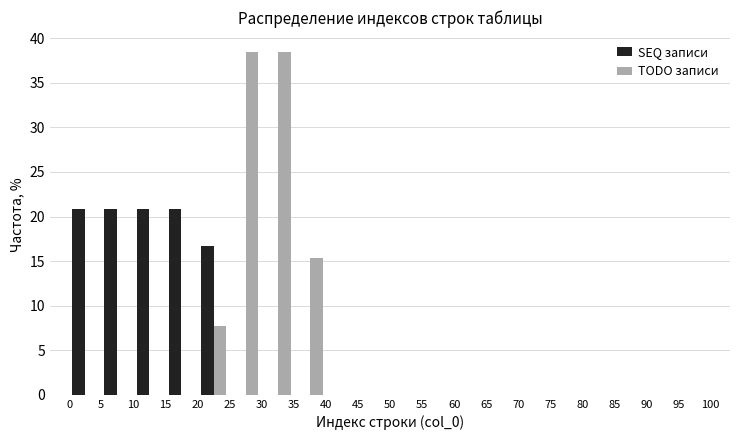

Reading left to right, transcribe this chart: for each range on the x-axis, give the height of each series' bar. The values are not printed on the chart, so give them approximately, as read against the axis.

0 to 5: SEQ записи=21.0	TODO записи=0
5 to 10: SEQ записи=21.0	TODO записи=0
10 to 15: SEQ записи=21.0	TODO записи=0
15 to 20: SEQ записи=21.0	TODO записи=0
20 to 25: SEQ записи=16.5	TODO записи=7.5
25 to 30: SEQ записи=0	TODO записи=38.5
30 to 35: SEQ записи=0	TODO записи=38.5
35 to 40: SEQ записи=0	TODO записи=15.5
40 to 45: SEQ записи=0	TODO записи=0
45 to 50: SEQ записи=0	TODO записи=0
50 to 55: SEQ записи=0	TODO записи=0
55 to 60: SEQ записи=0	TODO записи=0
60 to 65: SEQ записи=0	TODO записи=0
65 to 70: SEQ записи=0	TODO записи=0
70 to 75: SEQ записи=0	TODO записи=0
75 to 80: SEQ записи=0	TODO записи=0
80 to 85: SEQ записи=0	TODO записи=0
85 to 90: SEQ записи=0	TODO записи=0
90 to 95: SEQ записи=0	TODO записи=0
95 to 100: SEQ записи=0	TODO записи=0